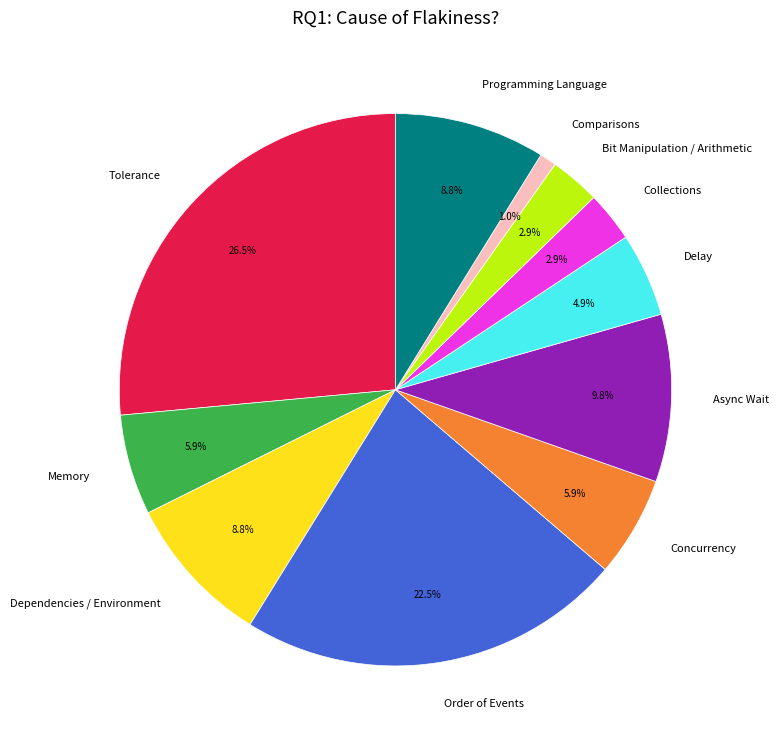

How many slices are in this pie chart?

11